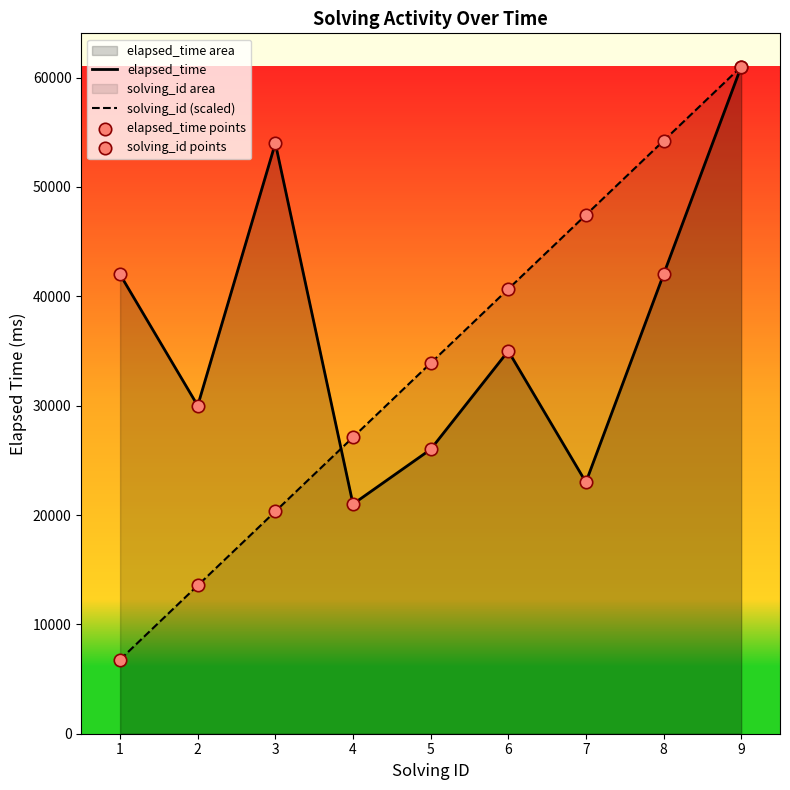

At which category is the sum across all series the highest?

9